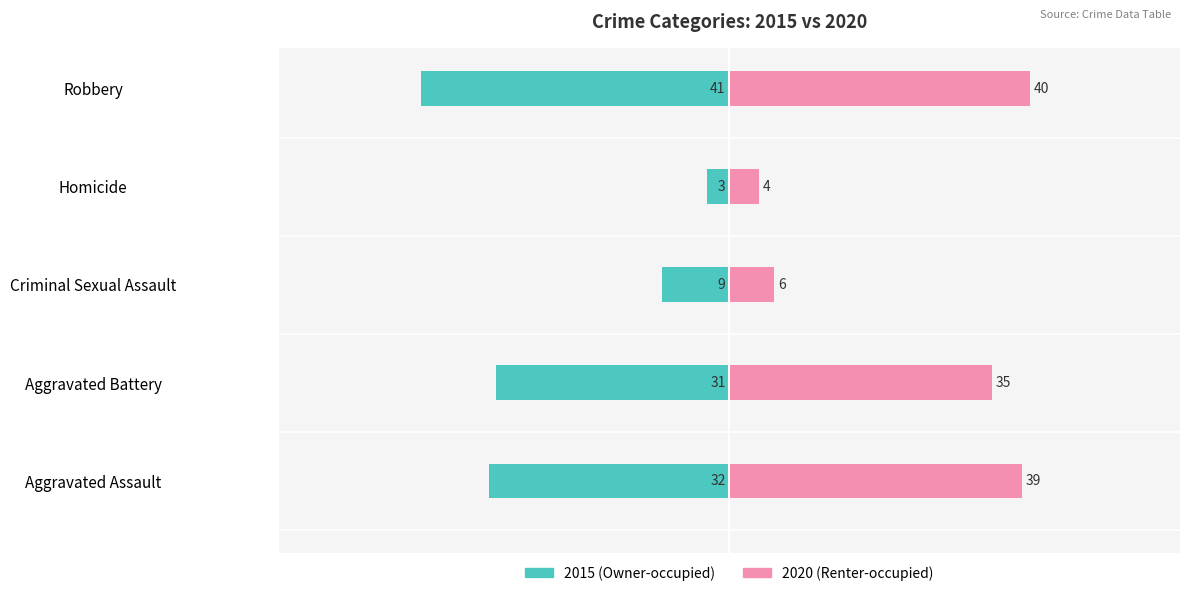

Reading right to left, list all the values displayed in this chart.

2015: Robbery=-41	Homicide=-3	Criminal Sexual Assault=-9	Aggravated Battery=-31	Aggravated Assault=-32
2020: Robbery=40	Homicide=4	Criminal Sexual Assault=6	Aggravated Battery=35	Aggravated Assault=39